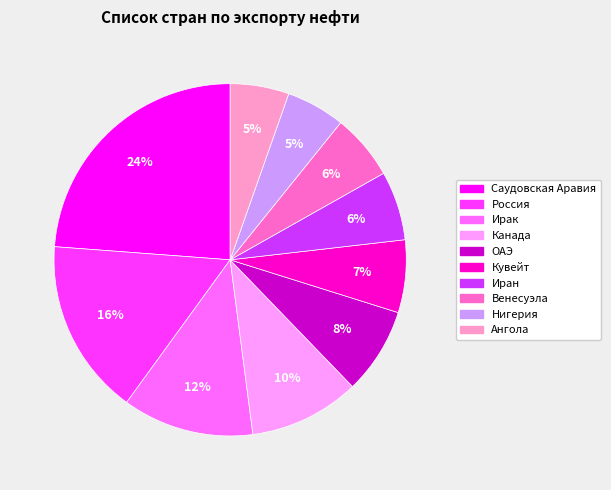

Which has a higher value, Канада or Иран?

Канада